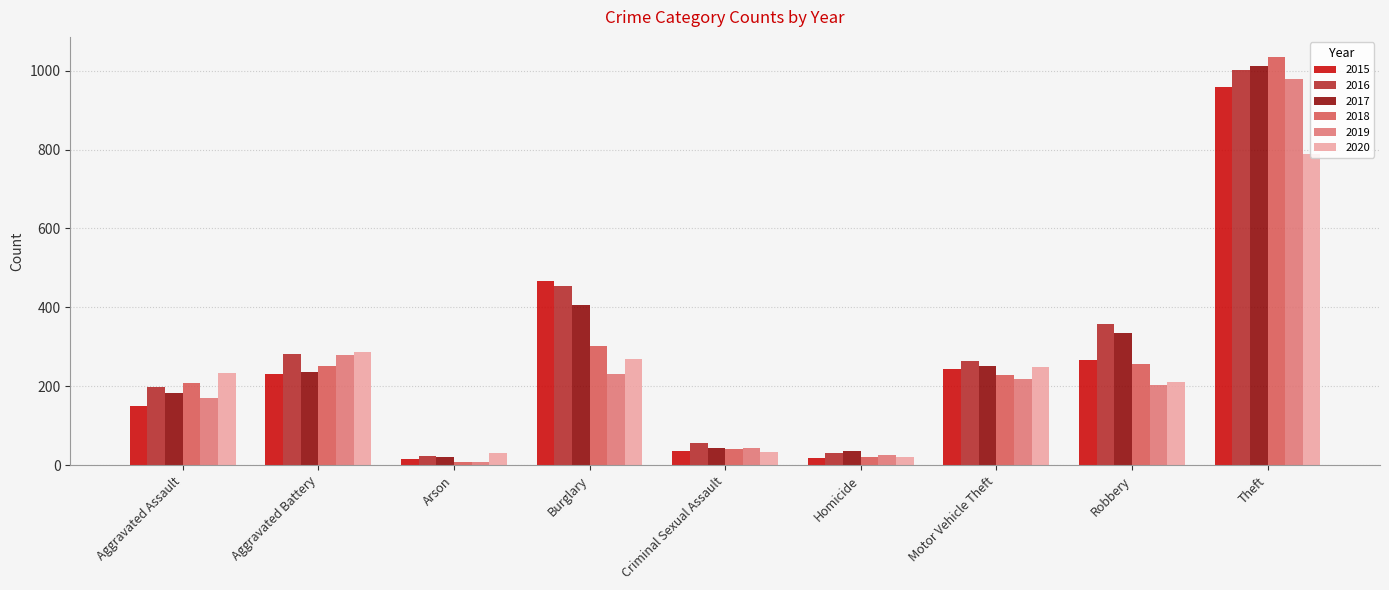

What is the sum of the 2015 values at Burglary and Aggravated Battery?

697